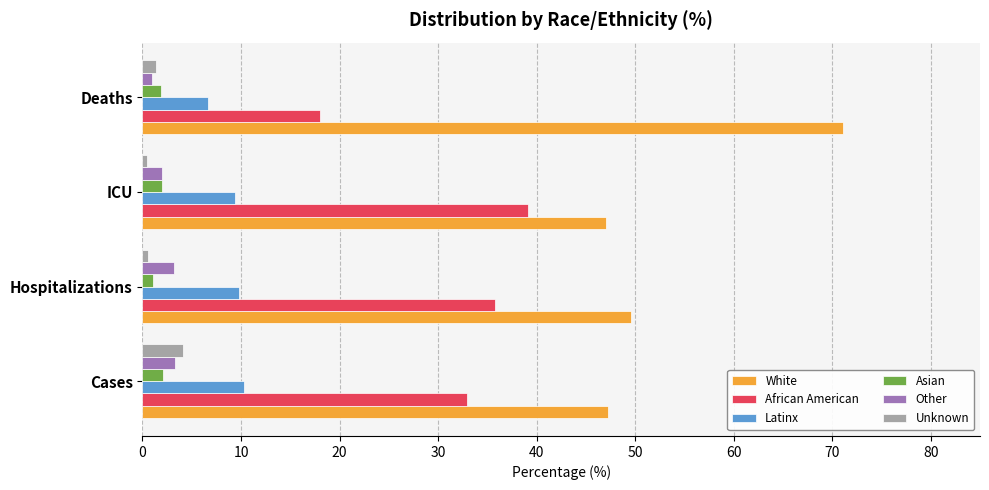

Is it true that Latinx equals 9.4 at ICU?

True